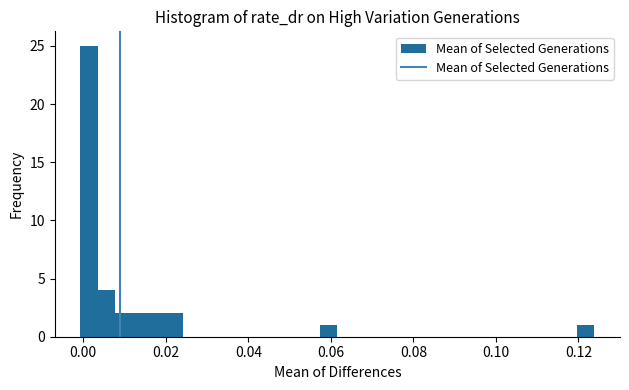

Read against the x-axis, roughly where is the centre of the tallest bar?

0.002